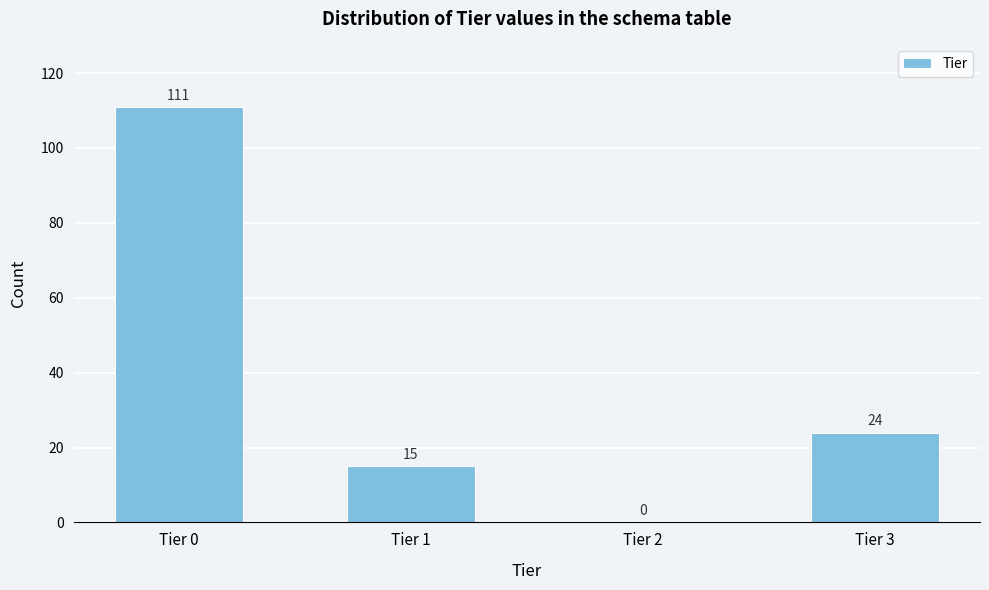

Reading right to left, transcribe all the data shown in this chart.

Tier 3=24	Tier 2=0	Tier 1=15	Tier 0=111